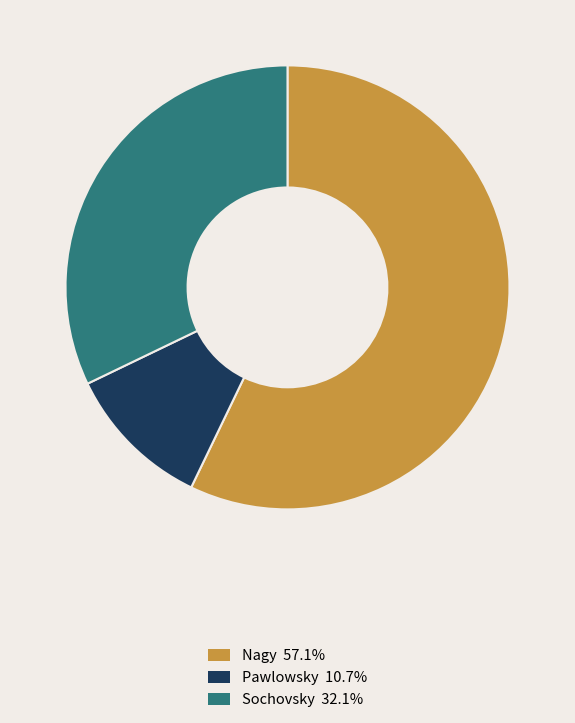

Which slice is the smallest?

Pawlowsky